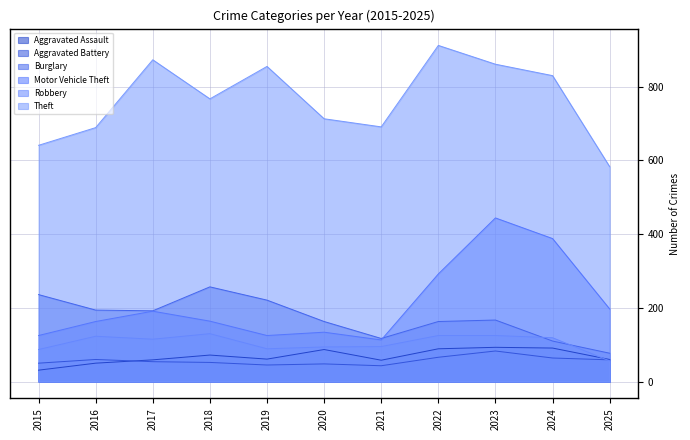

Reading left to right, extract all data points from this chart.

Aggravated Assault: 31	50	59	72	61	87	58	89	93	91	60
Aggravated Battery: 50	60	54	52	45	48	43	66	83	64	59
Burglary: 236	194	192	257	221	163	117	163	167	110	77
Motor Vehicle Theft: 125	163	191	164	125	134	113	292	444	388	197
Robbery: 87	123	115	130	89	94	95	125	125	119	56
Theft: 641	689	873	767	855	713	691	912	861	830	583